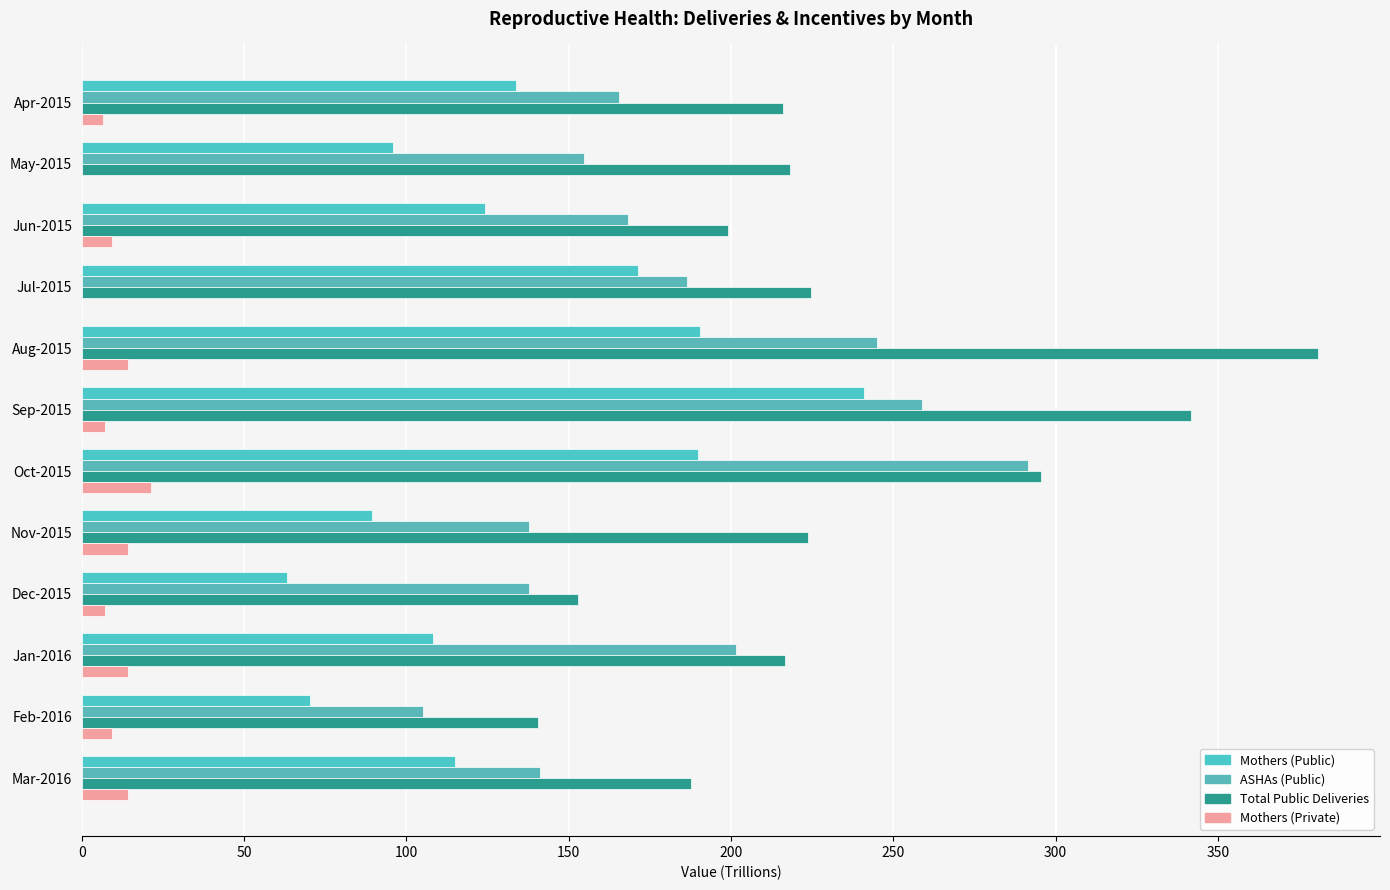

Count the number of data series in this chart.

4